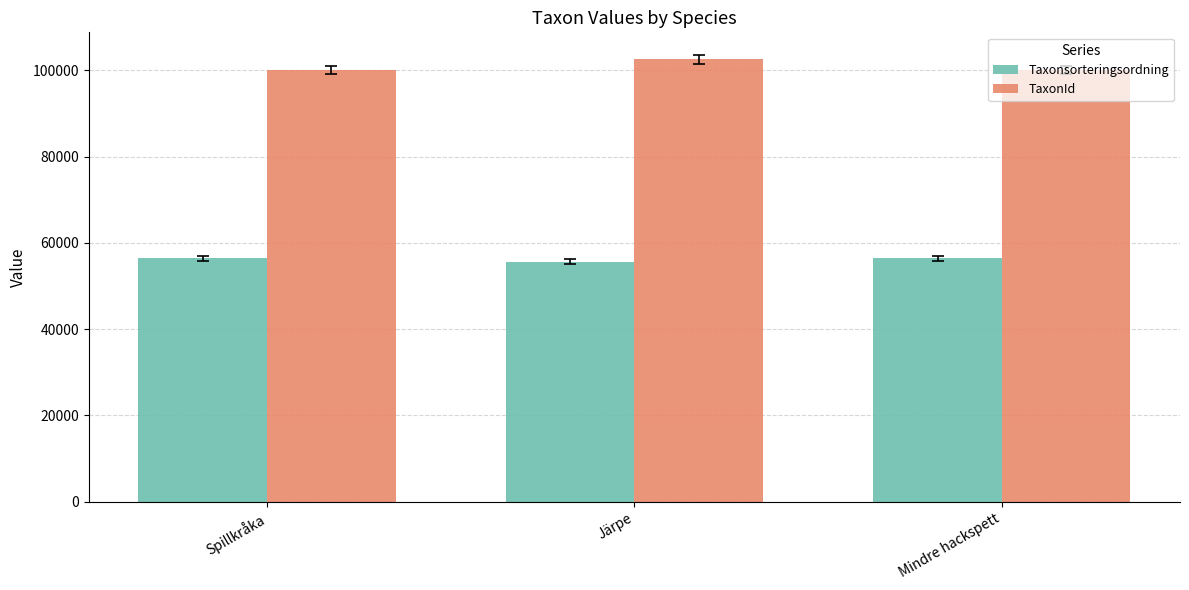

What is the difference between the maximum and minimum values in the TaxonId series?

2564